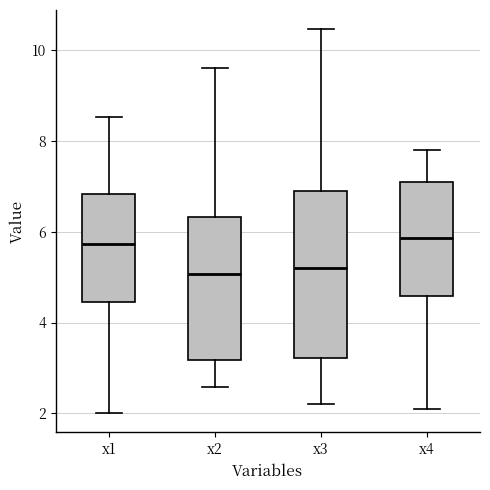

Reading left to right, transcribe this box plot: for each box, give where its median line is, the range the box spans, and where its two whiskers end, as read against the y-axis. The values are not printed on the chart, so give them approximately, as read against the axis.

x1: median 5.8, box 4.4 to 6.8, whiskers 2.0 to 8.6
x2: median 5.0, box 3.2 to 6.4, whiskers 2.6 to 9.6
x3: median 5.2, box 3.2 to 6.8, whiskers 2.2 to 10.4
x4: median 5.8, box 4.6 to 7.0, whiskers 2.0 to 7.8